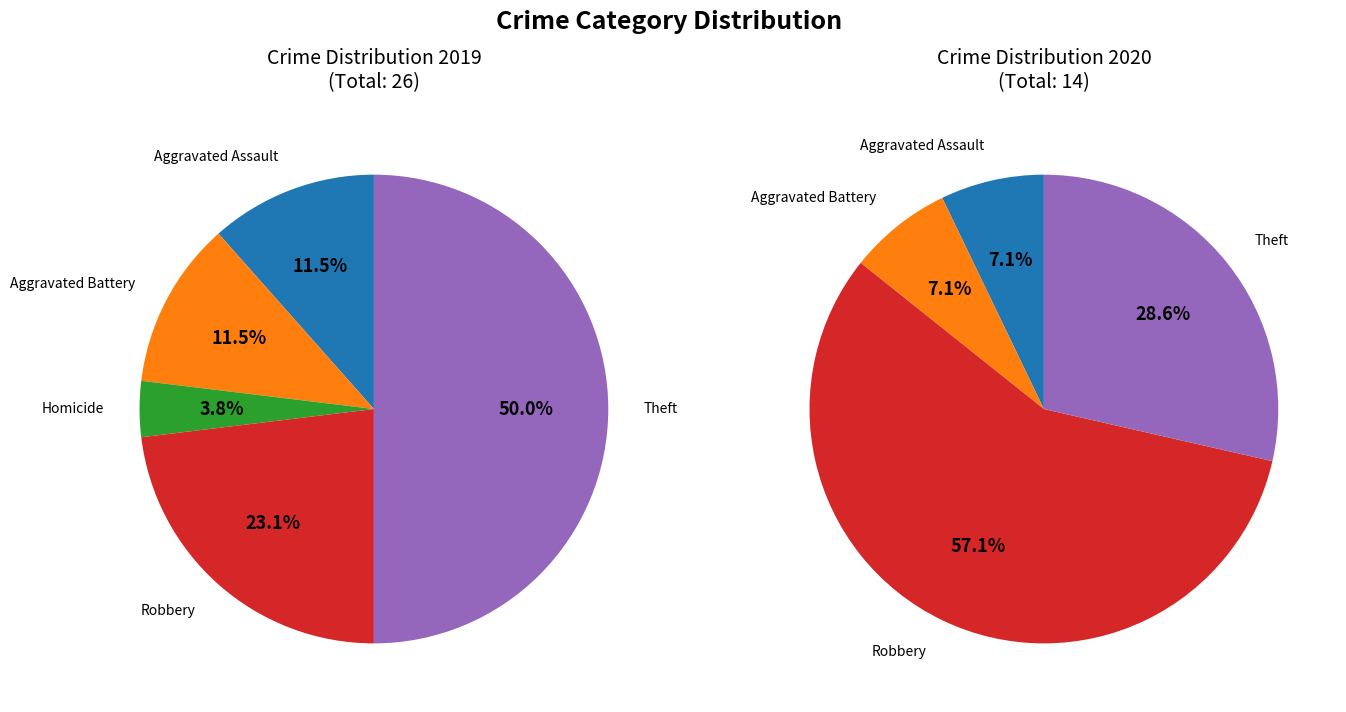

Which has a higher value, 2 or 4?

4